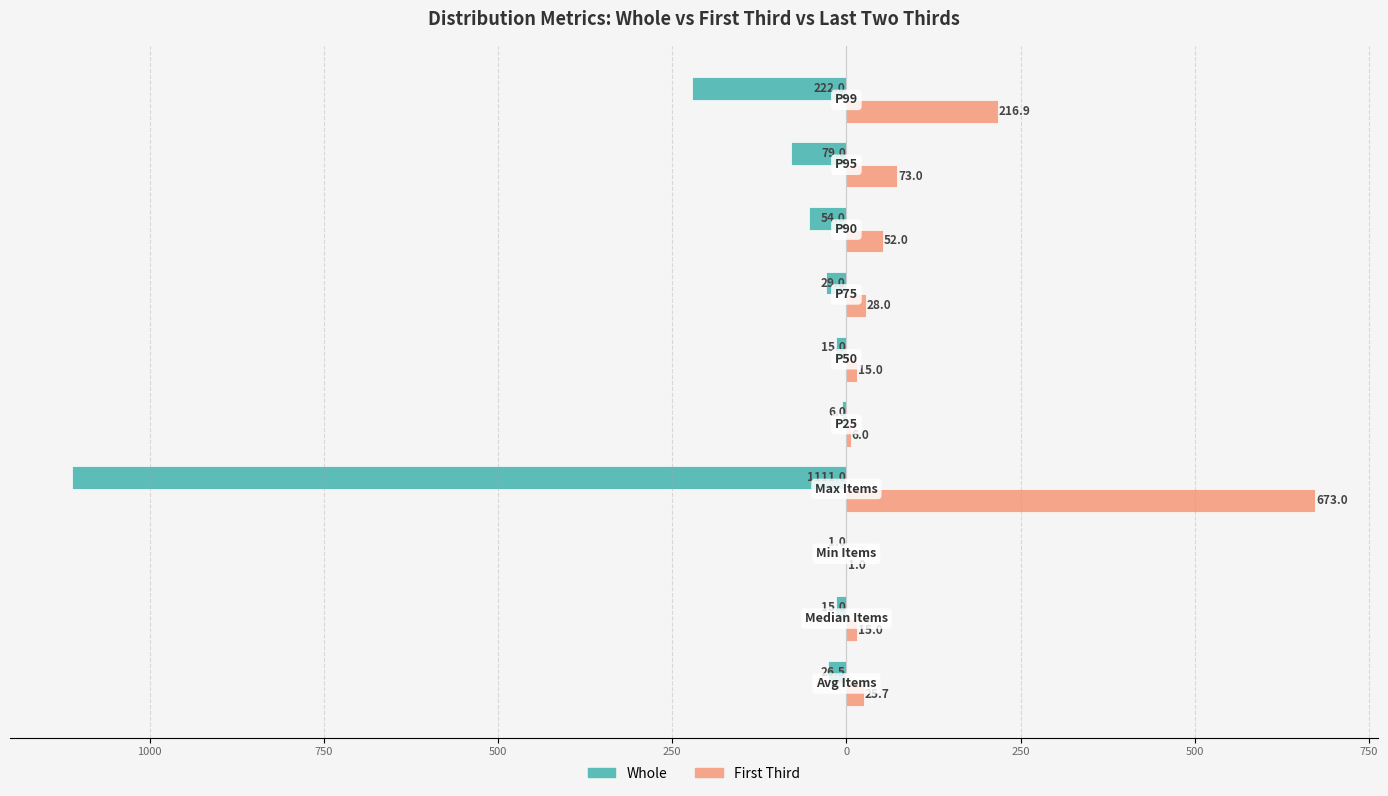

What are all the series names shown in the legend?

Whole, First Third